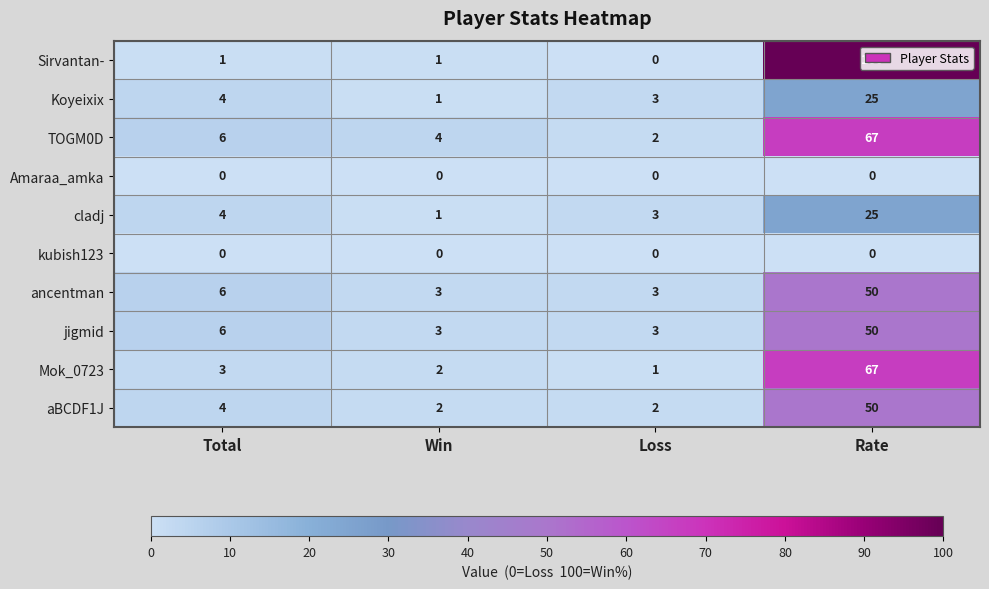

What is the sum of all cladj values?

33